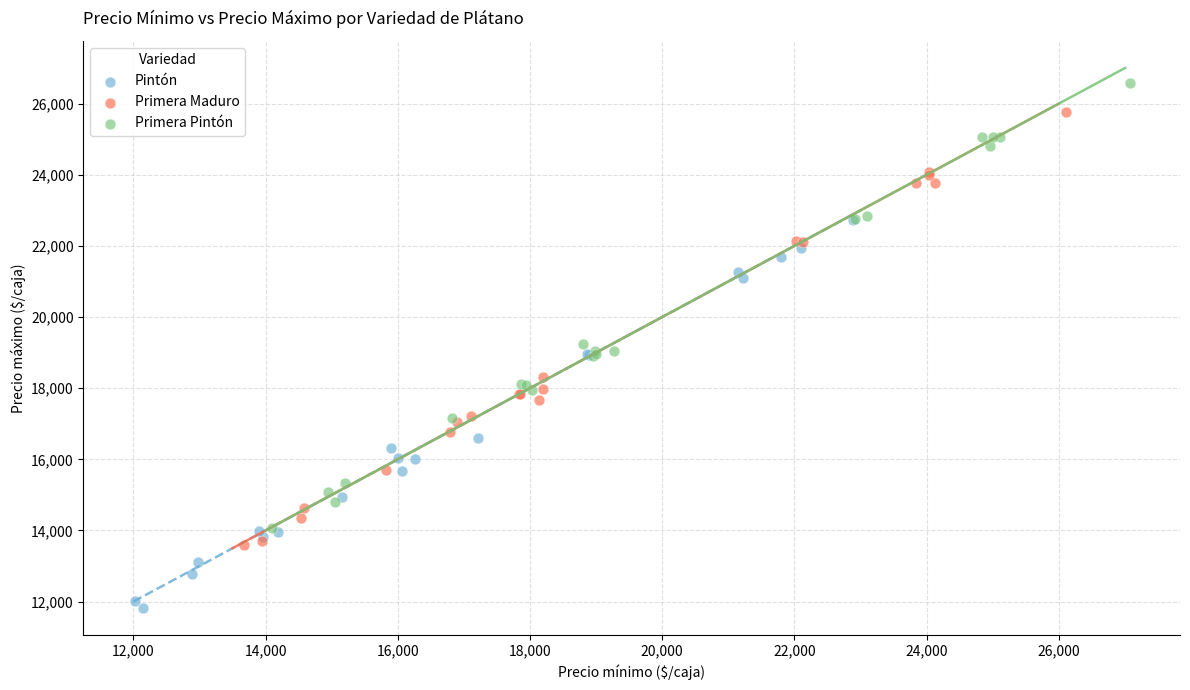

Which series has the widest spread of Y values?

Primera Pintón